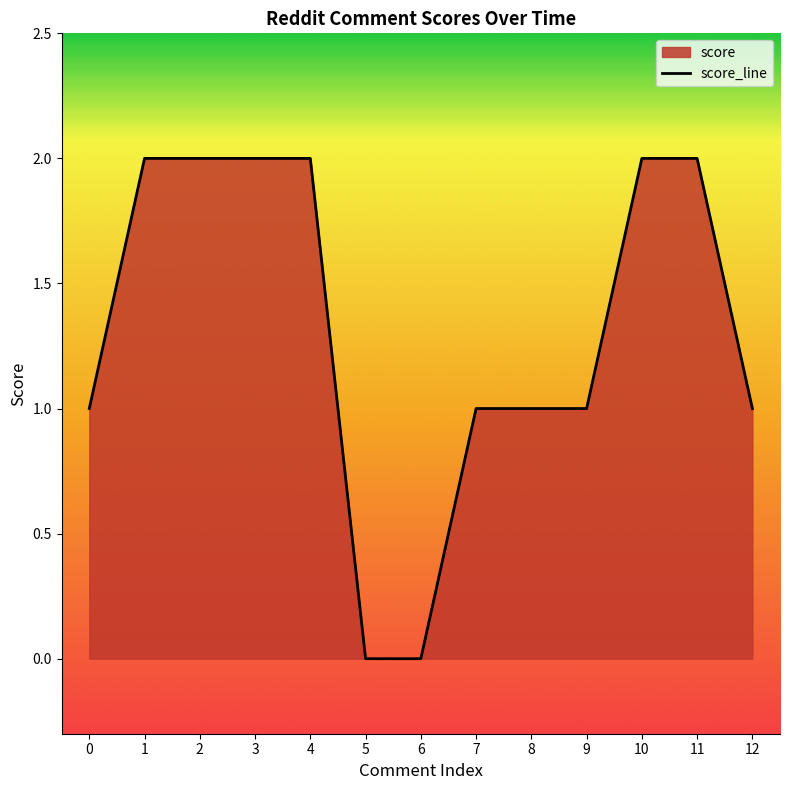

List the labels in order of value, largest first.

1, 2, 3, 4, 10, 11, 0, 7, 8, 9, 12, 5, 6